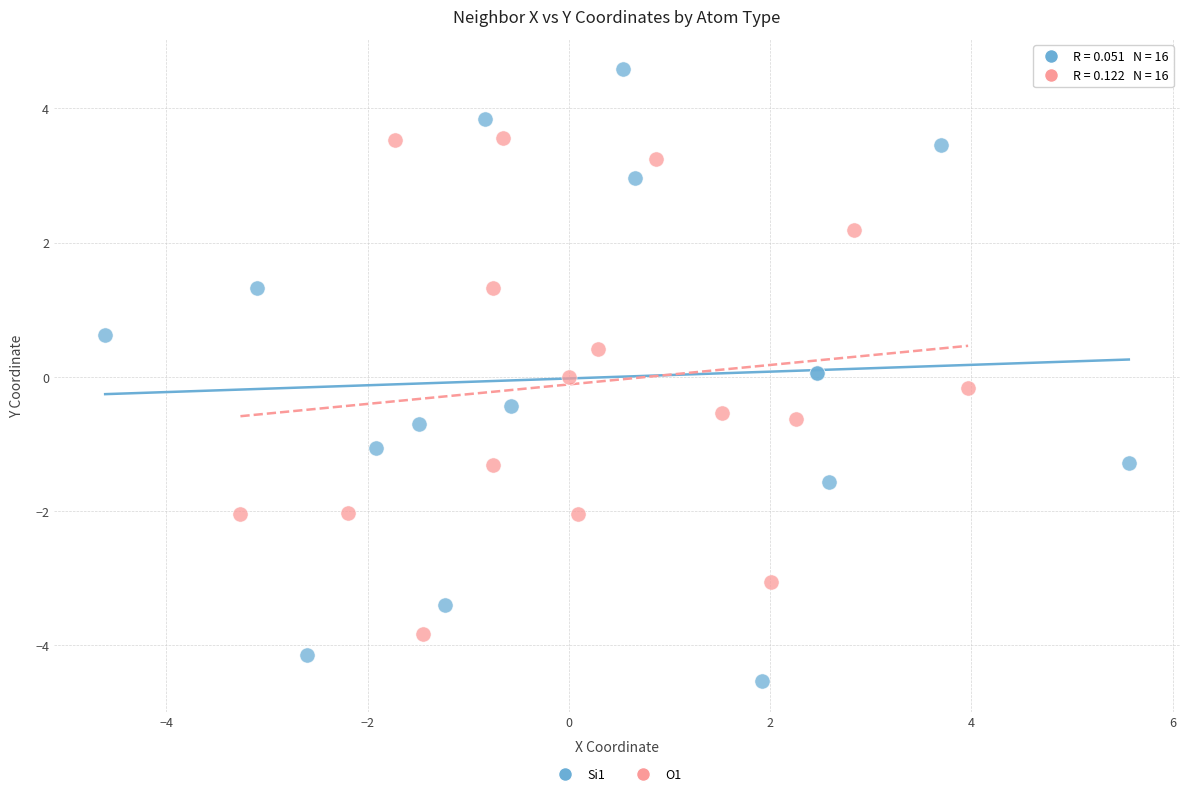

Which series contains the lowest Y value?

Si1